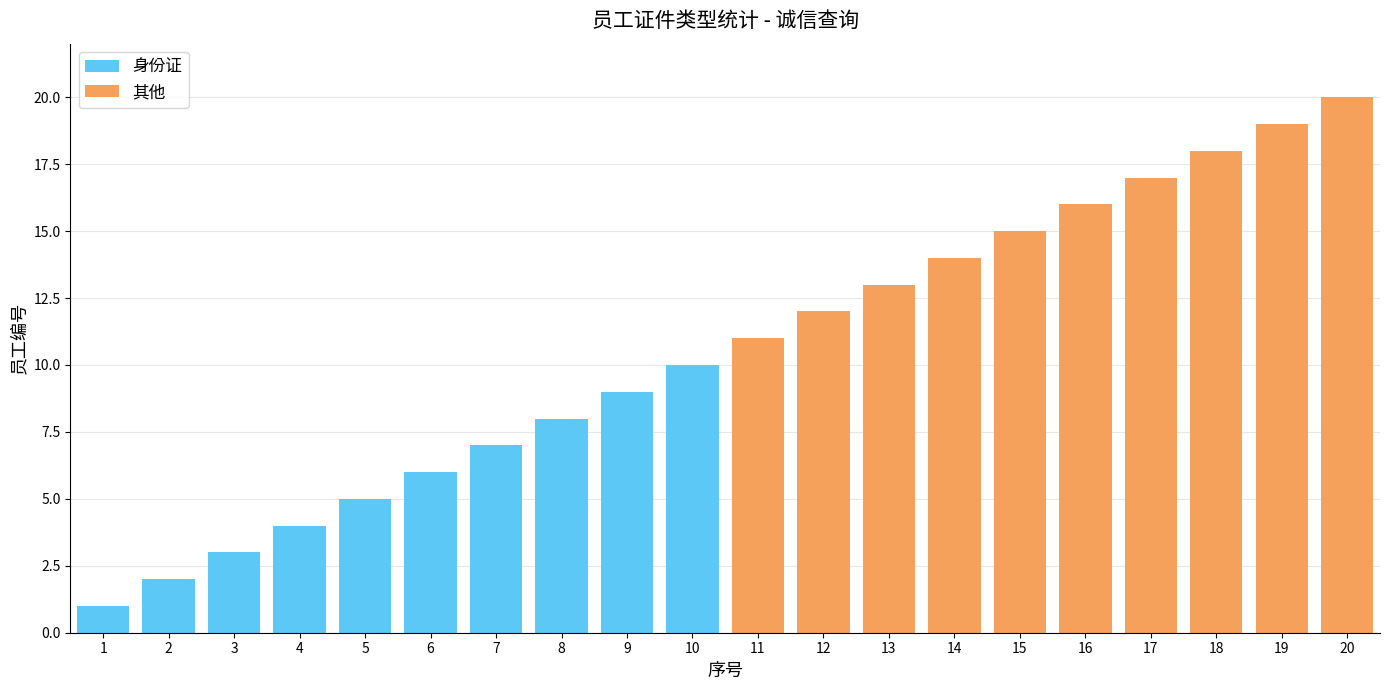

Which series has the largest total across all categories?

其他